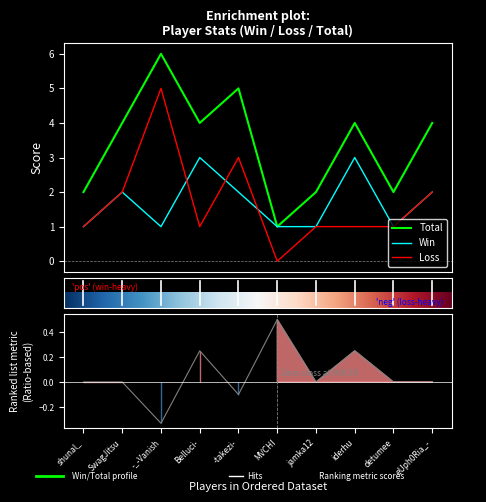

What is the difference between the second highest and minimum values in the Total series?

4